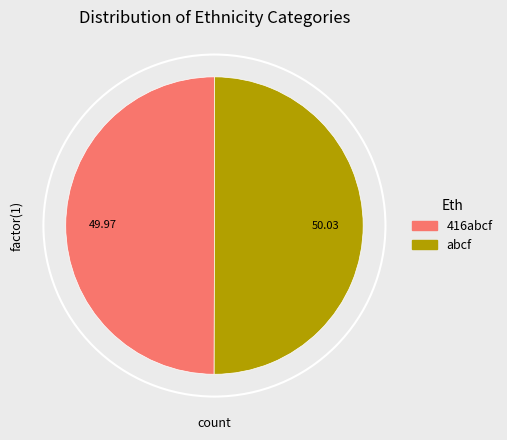

Approximately how many times larger is the value at abcf compared to 416abcf?

1.0